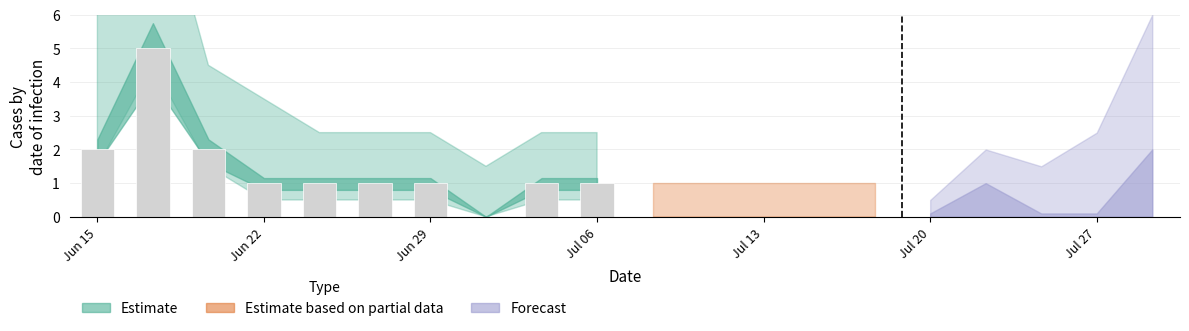

What is the sum of all values?

15